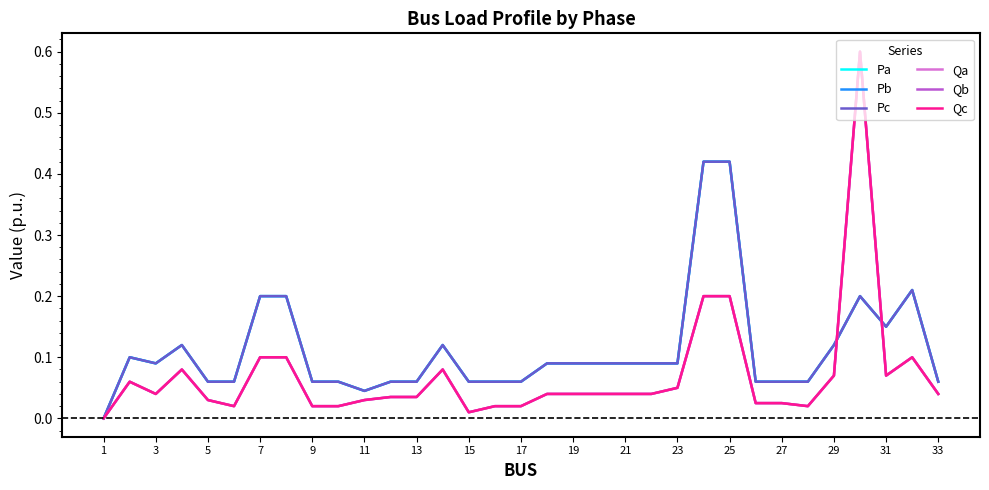

Does the chart display data point markers on the line(s)?

No